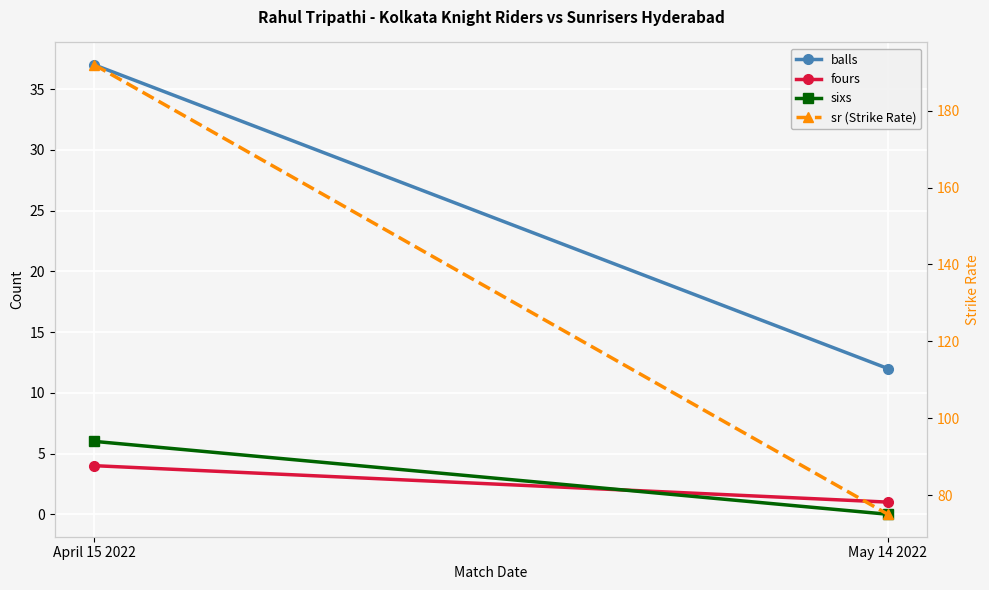

Between April 15 2022 and May 14 2022, which is larger?

April 15 2022